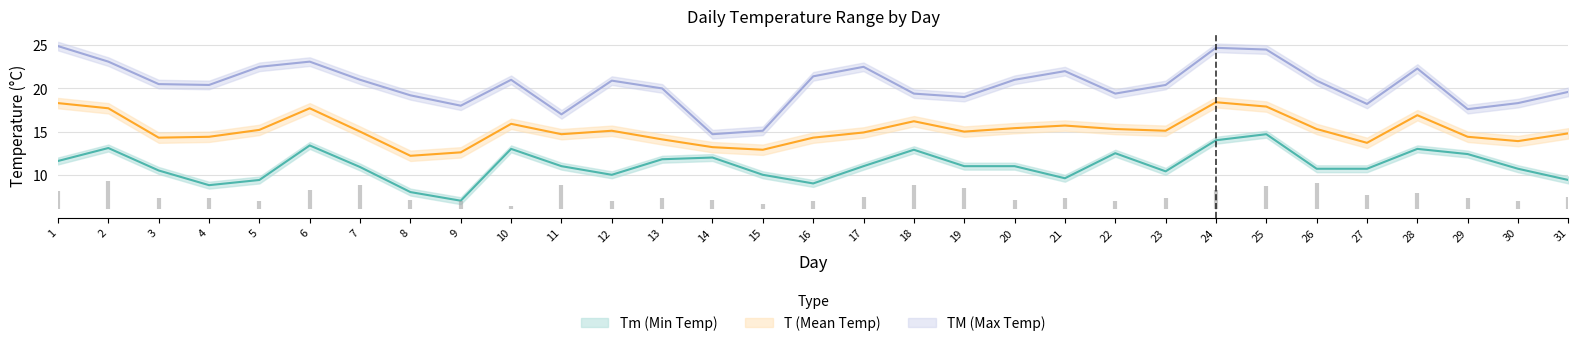

What is the average value of the TM series?

20.4